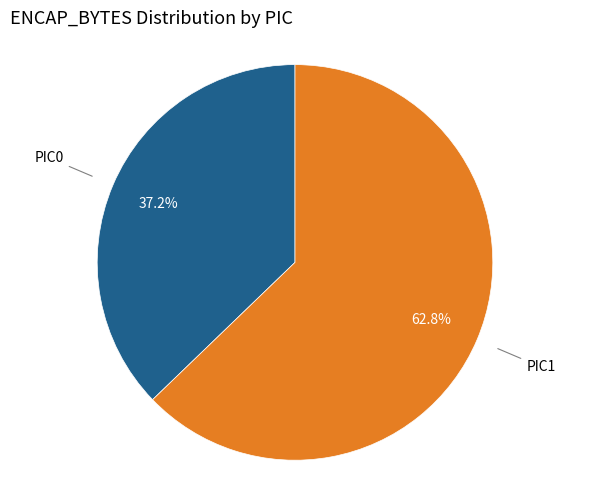

Does any single category account for the majority?

Yes